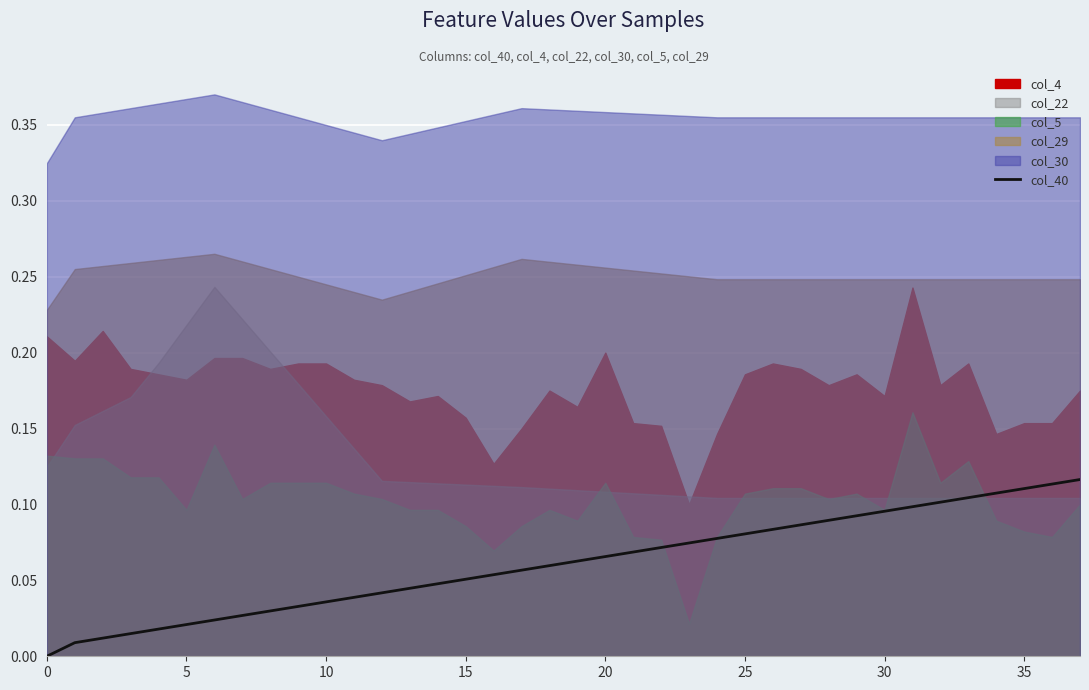

Between 5 and 9, which is larger?

9